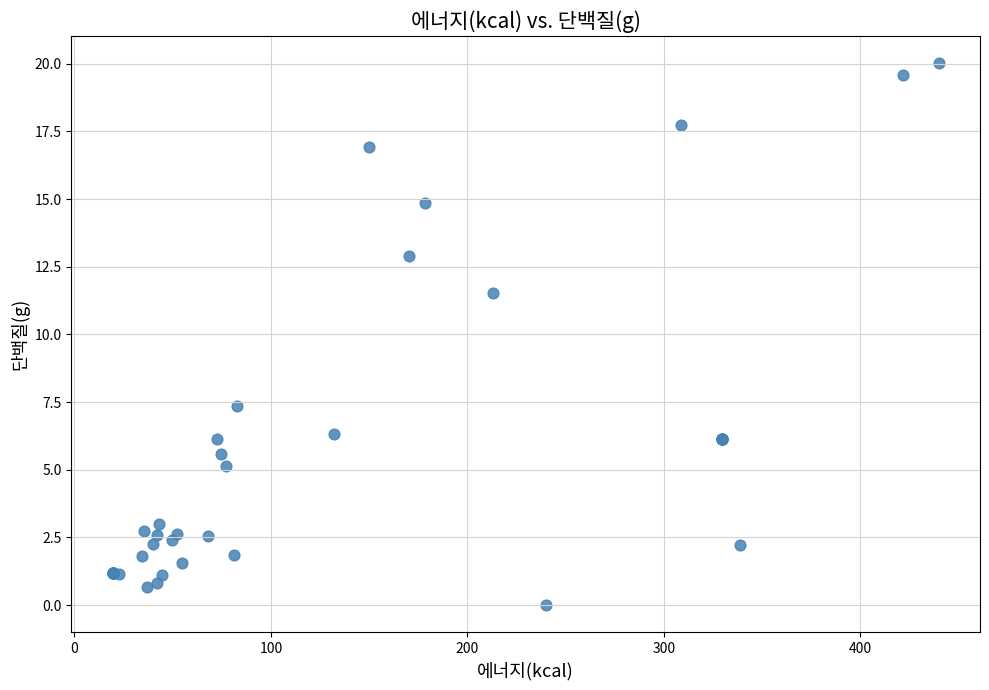

What Y value in the scatter plot is closest to 10?

11.5